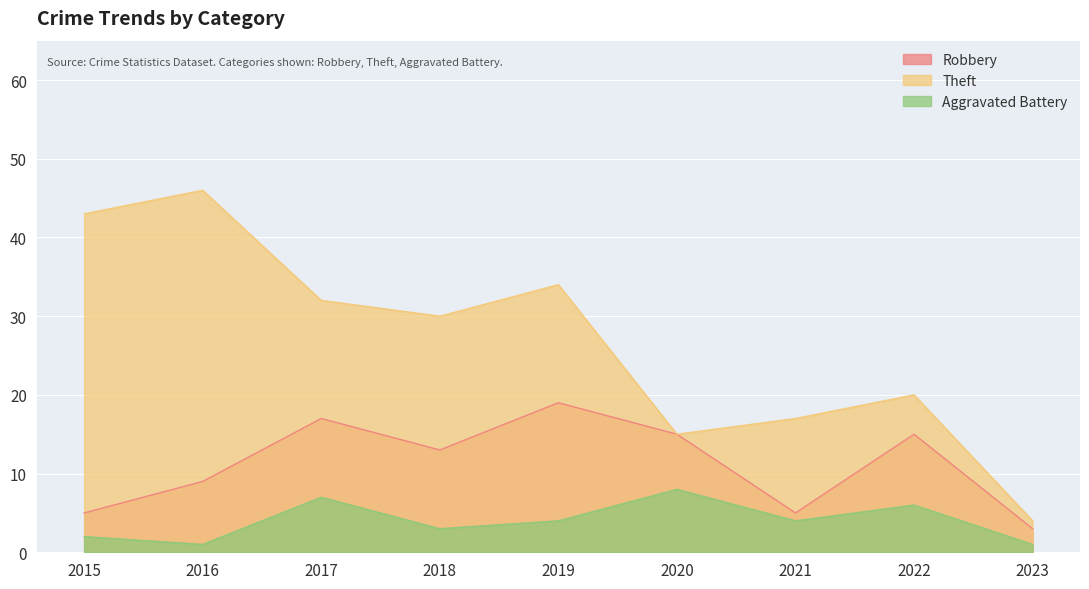

In Robbery, how many points are higher than both neighbors (excluding endpoints)?

3